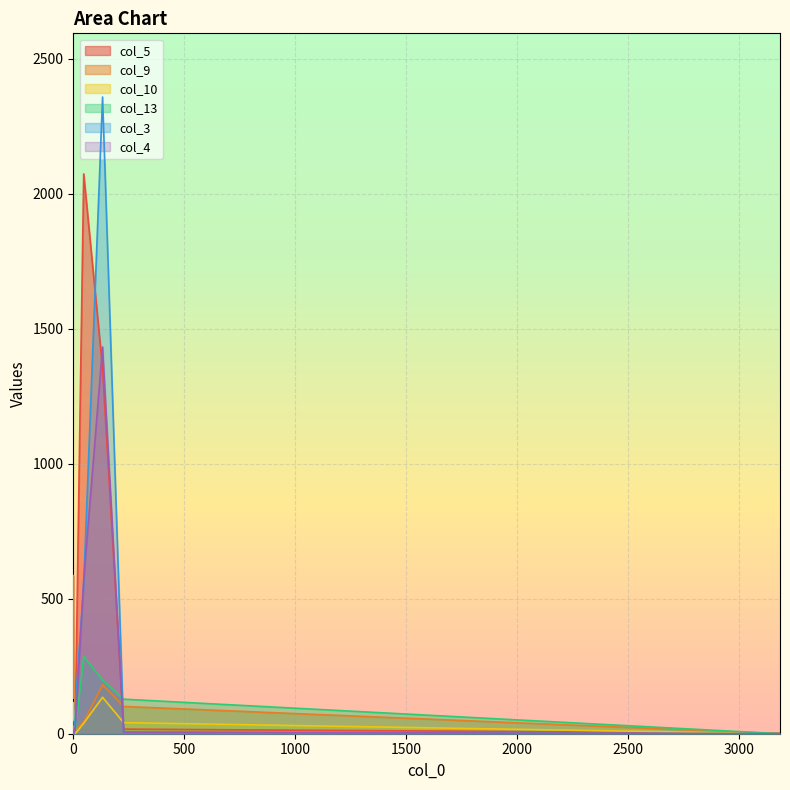

What is the average value of the col_9 series?

140